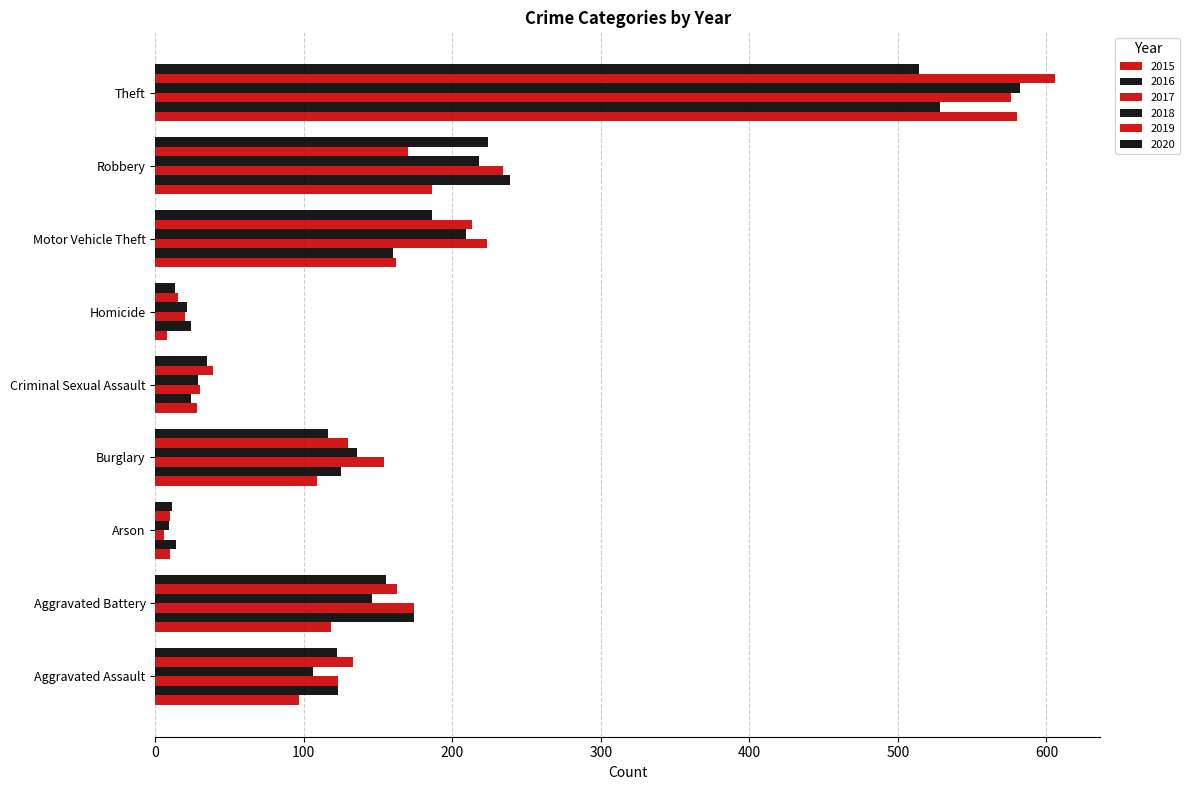

How many values in the 2019 series are below 133?

4